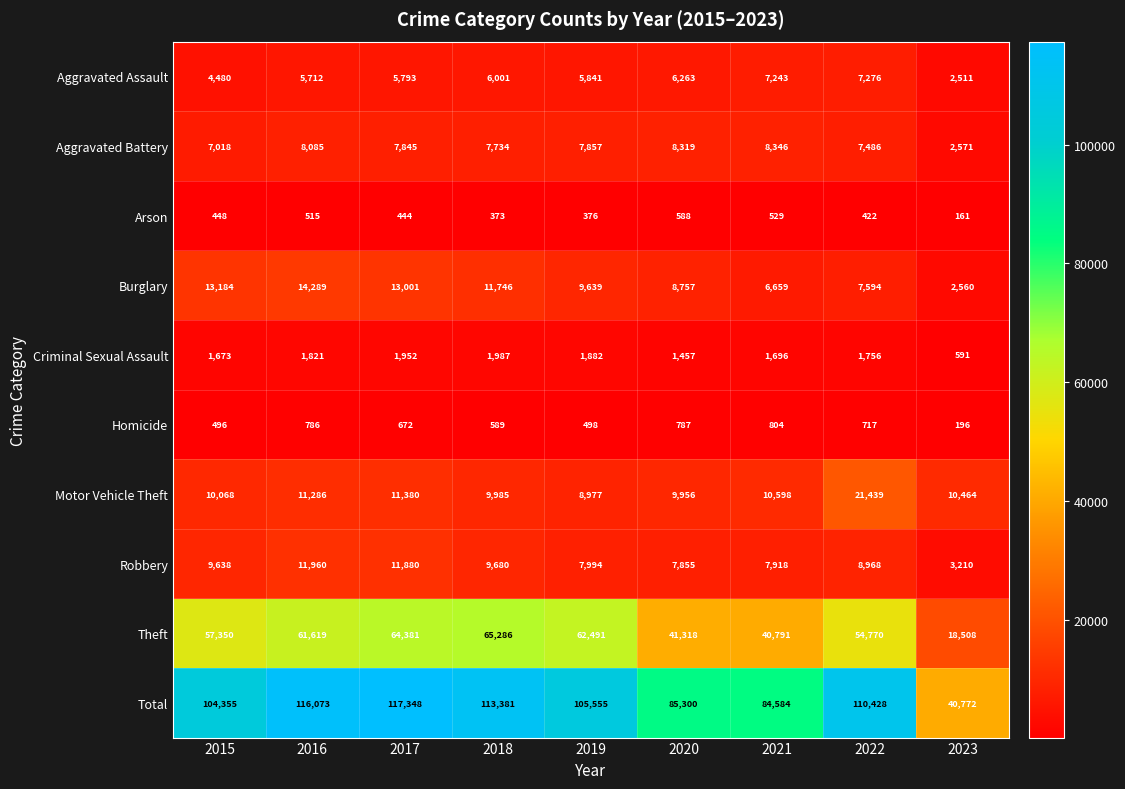

What is the sum of all Theft values?

466514